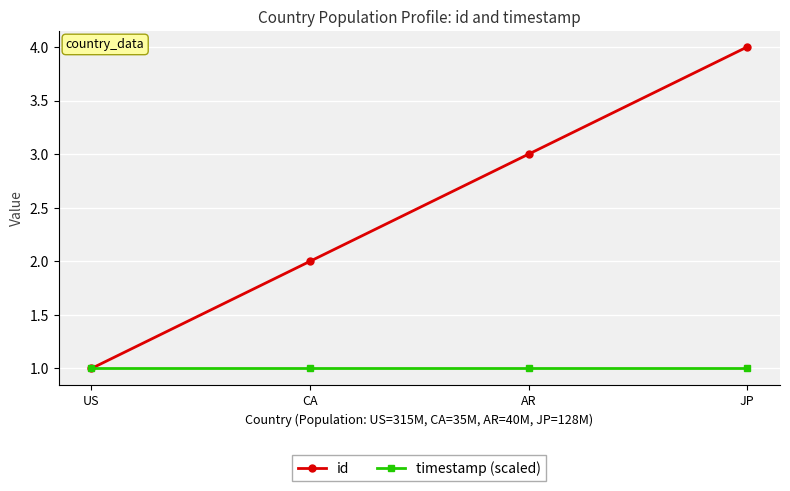

What is the maximum value for id?

4